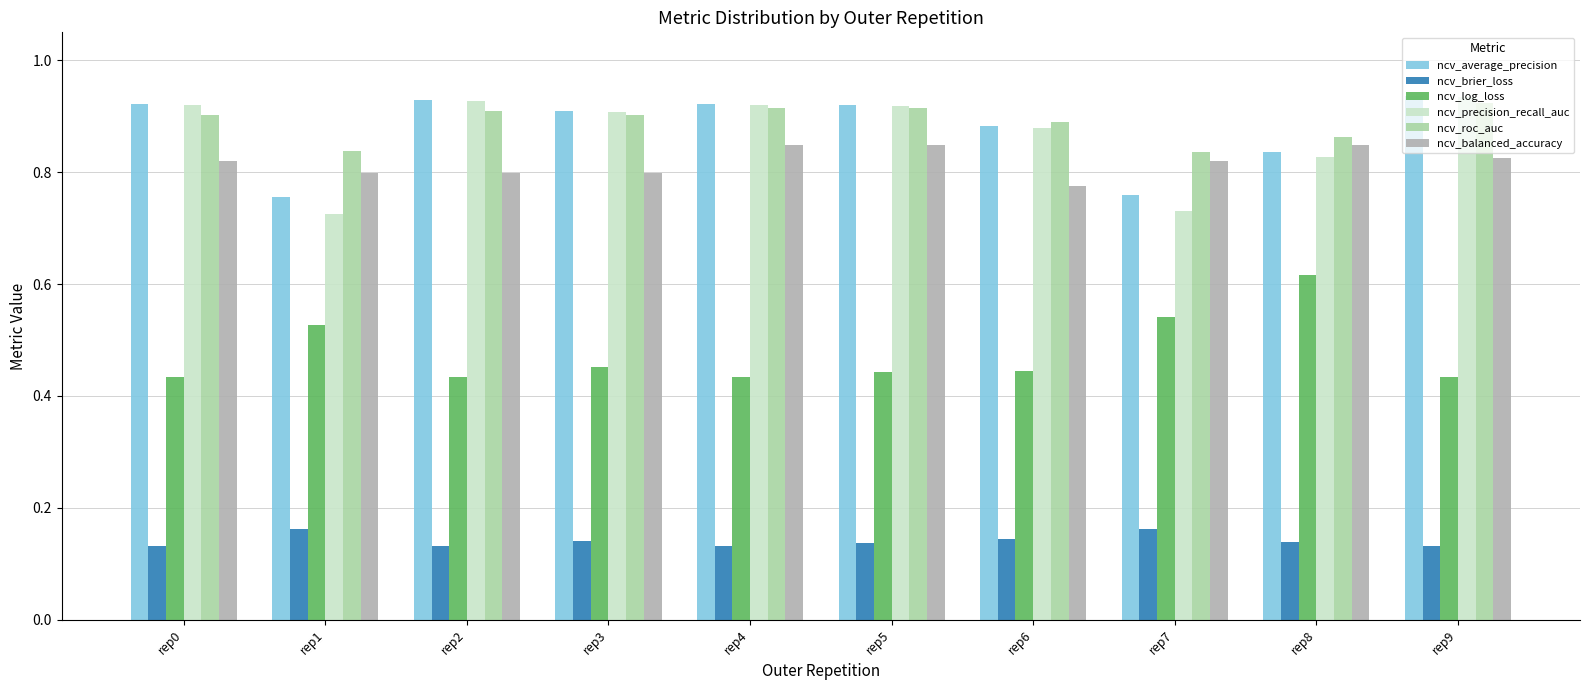

Is the value of ncv_average_precision at rep2 greater than the value of ncv_balanced_accuracy at rep5?

Yes